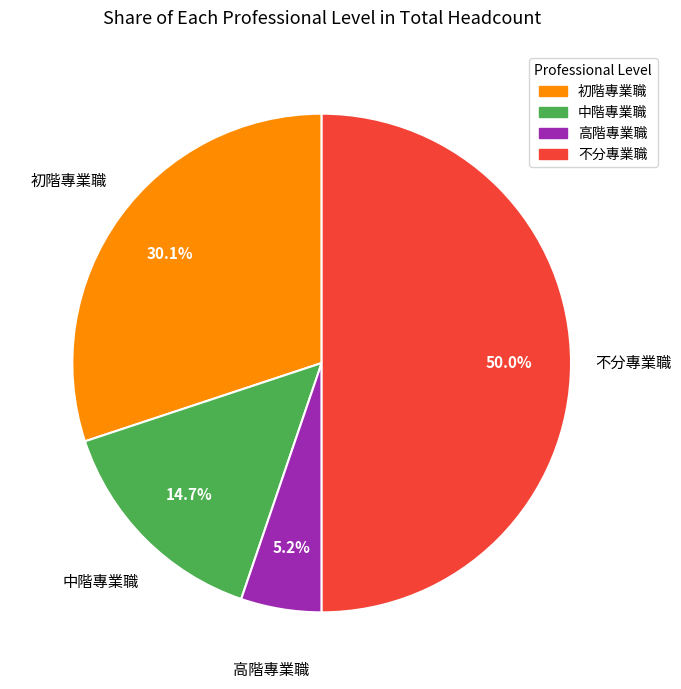

To the nearest percent, what percentage of the pie is 高階專業職?

5%